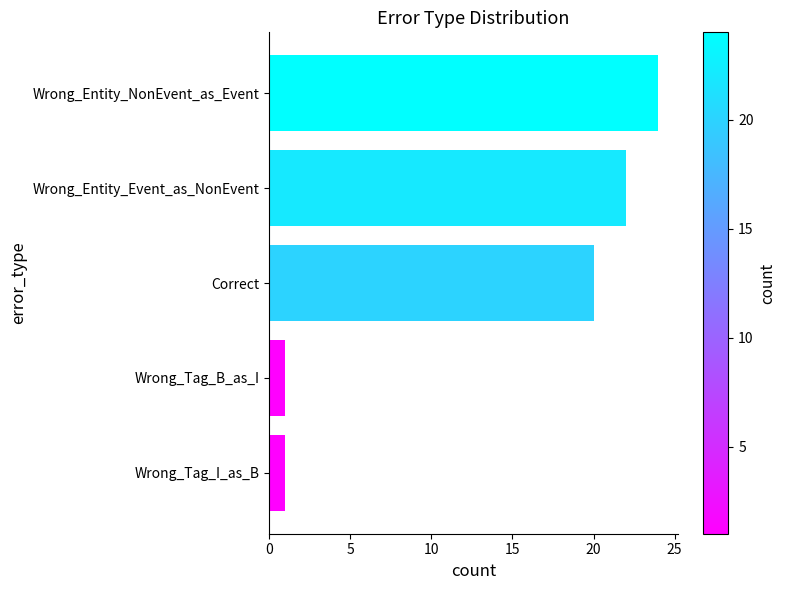

True or false: the data shows 24 at Wrong_Entity_NonEvent_as_Event.

True